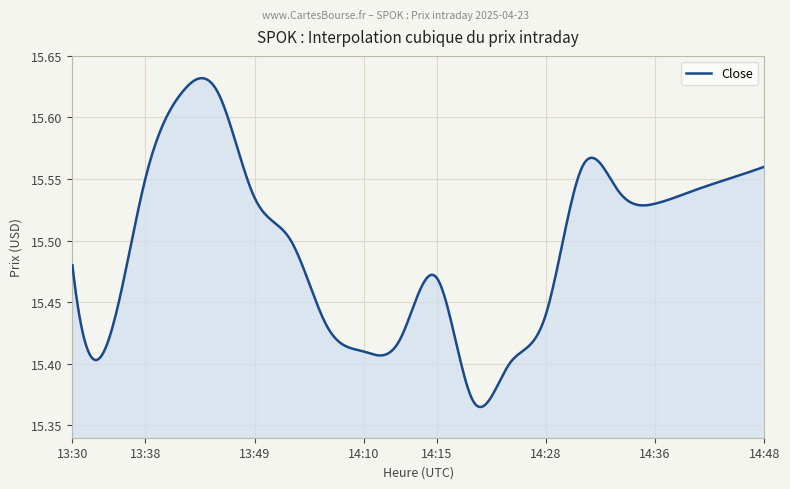

What is the difference between the maximum and minimum values?

0.3